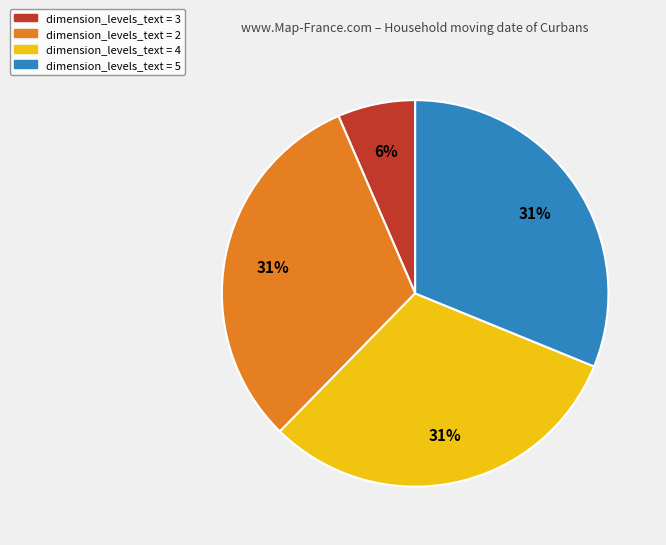

To the nearest percent, what is the average slice percentage?

25%